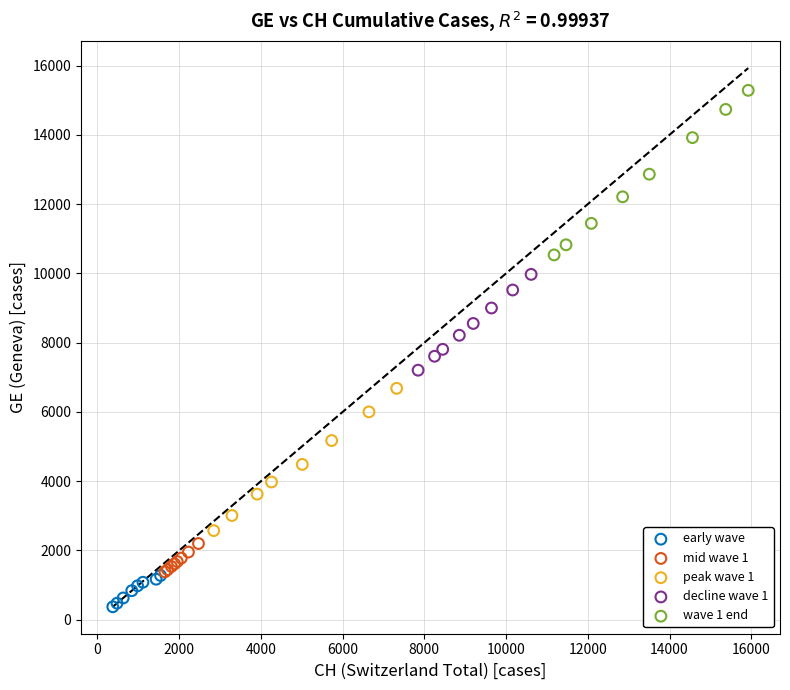

Which series has the largest Y range (max minus min)?

wave 1 end